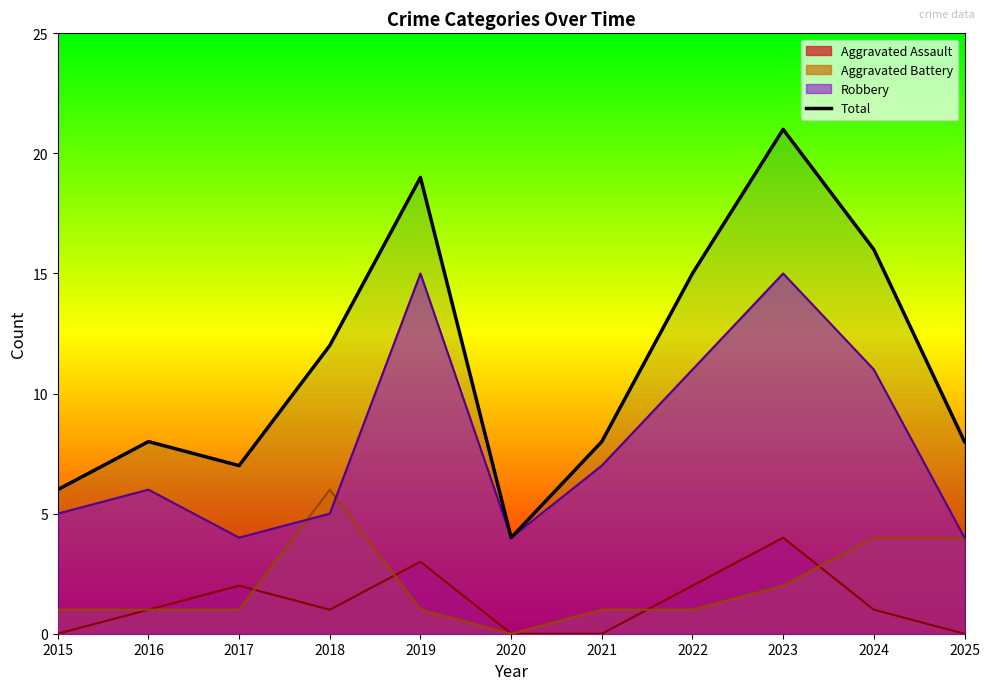

Reading left to right, what are all the values shown in this chart?

2015=6	2016=8	2017=7	2018=12	2019=19	2020=4	2021=8	2022=15	2023=21	2024=16	2025=8